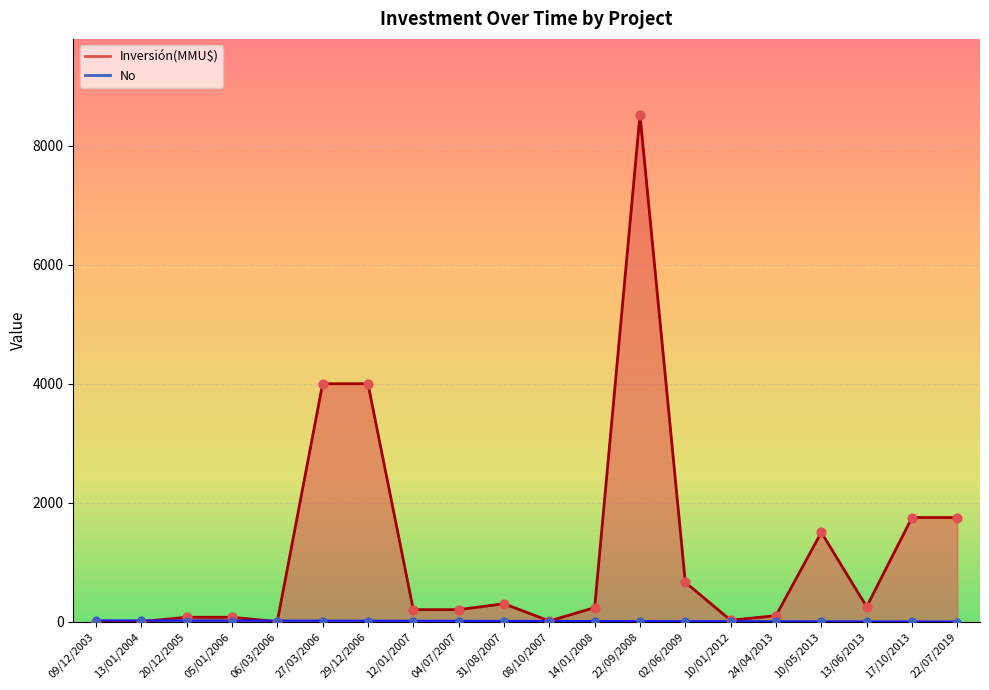

What are all the series names shown in the legend?

Inversión(MMU$), No